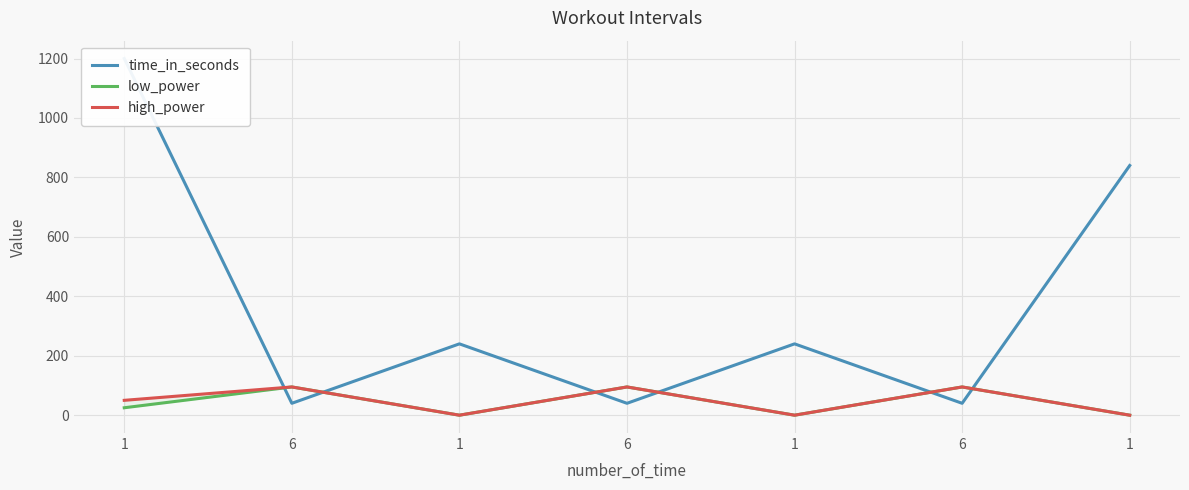

How many positive values does the low_power series have?

4